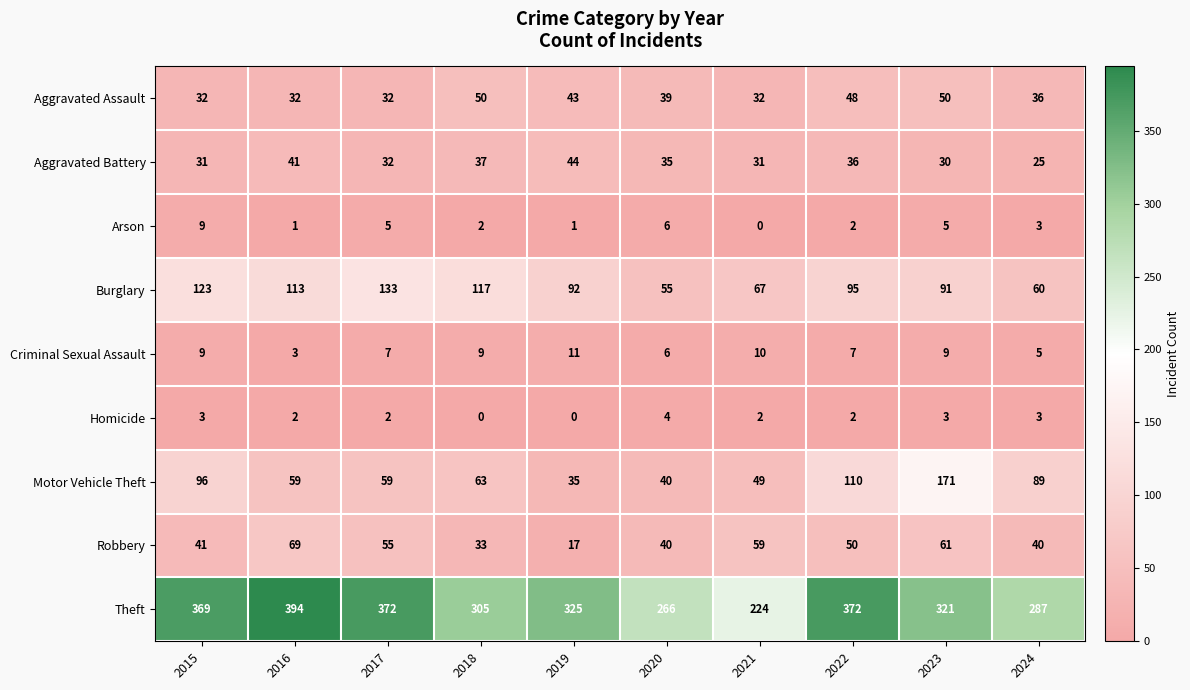

Count the number of data series in this chart.

9